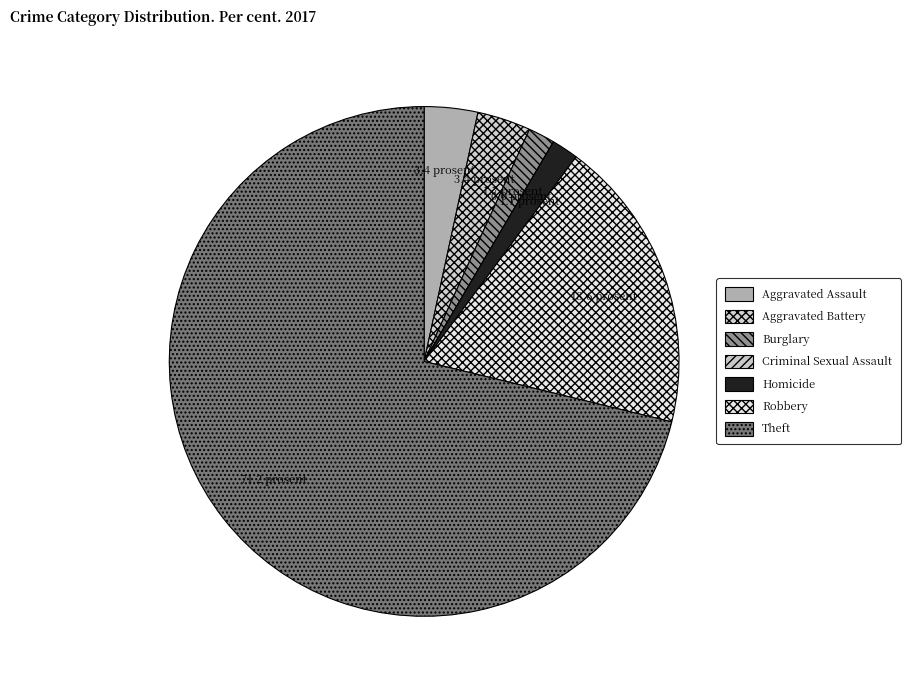

What percentage is NOT represented by Aggravated Battery?

96.6%